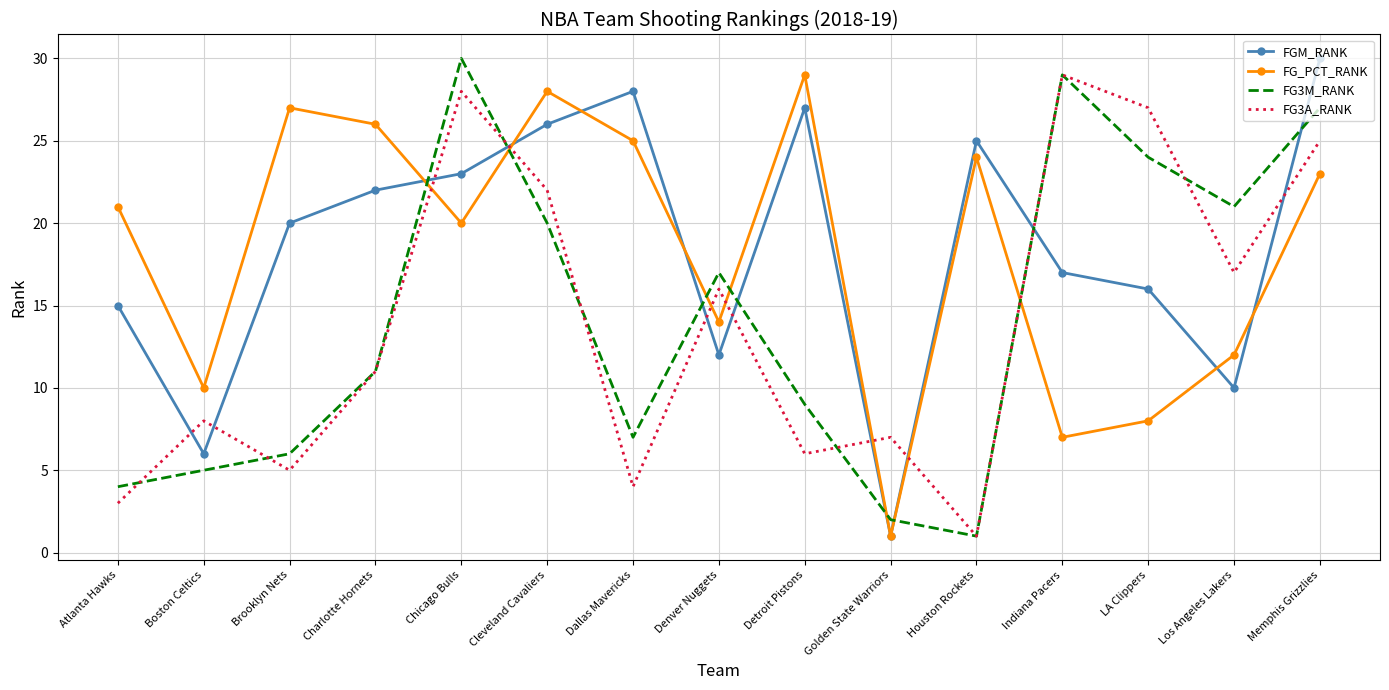

The FG_PCT_RANK series shows 49 at Cleveland Cavaliers. True or false?

False